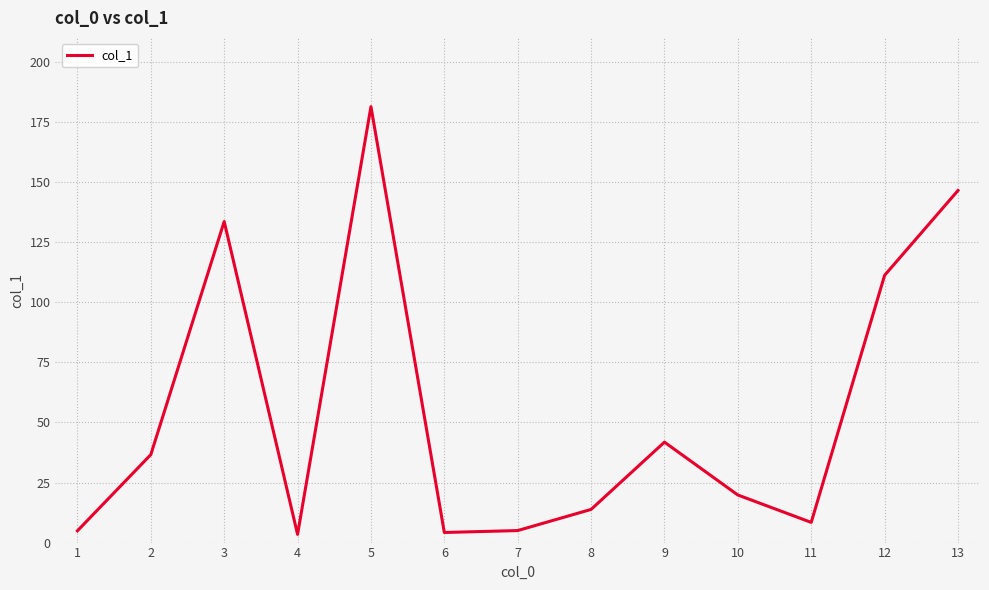

What is the difference between the maximum and minimum values?

178.0